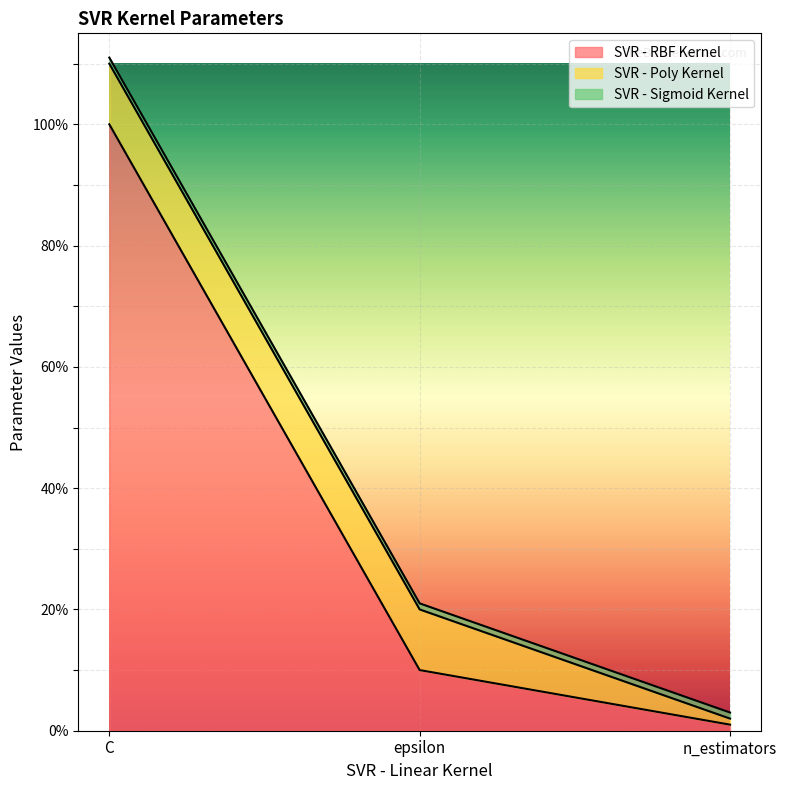

Count the number of data series in this chart.

3